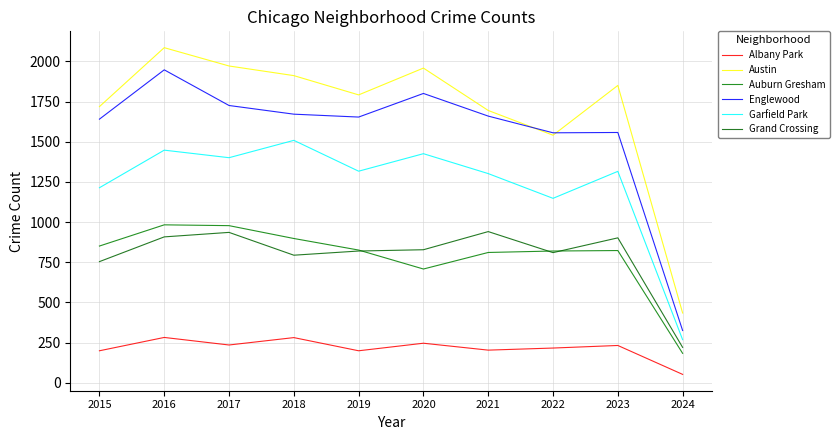

How many values in the Grand Crossing series are below 828?

5